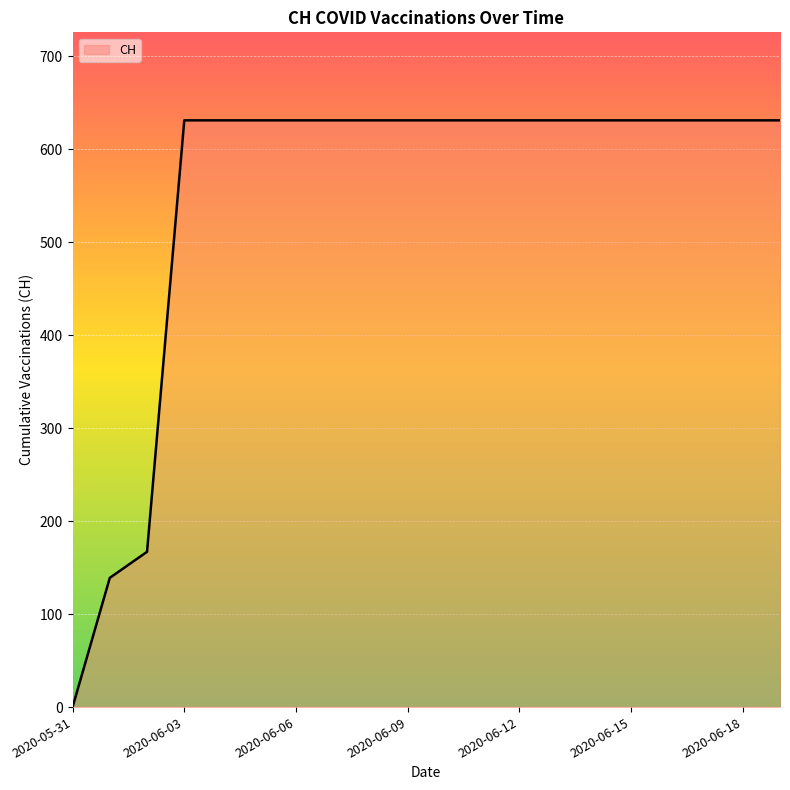

What is the greatest value displayed?

631